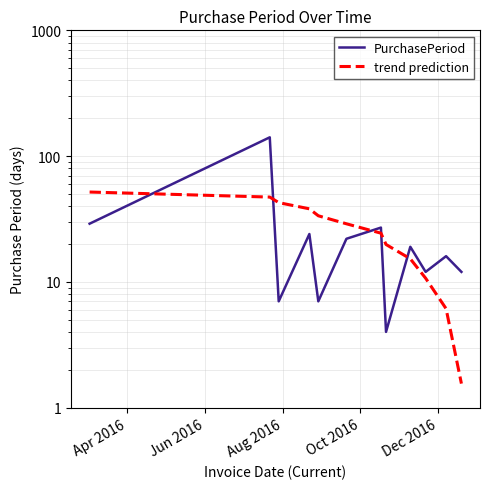

At how many categories does at least one series exceed 9?

12